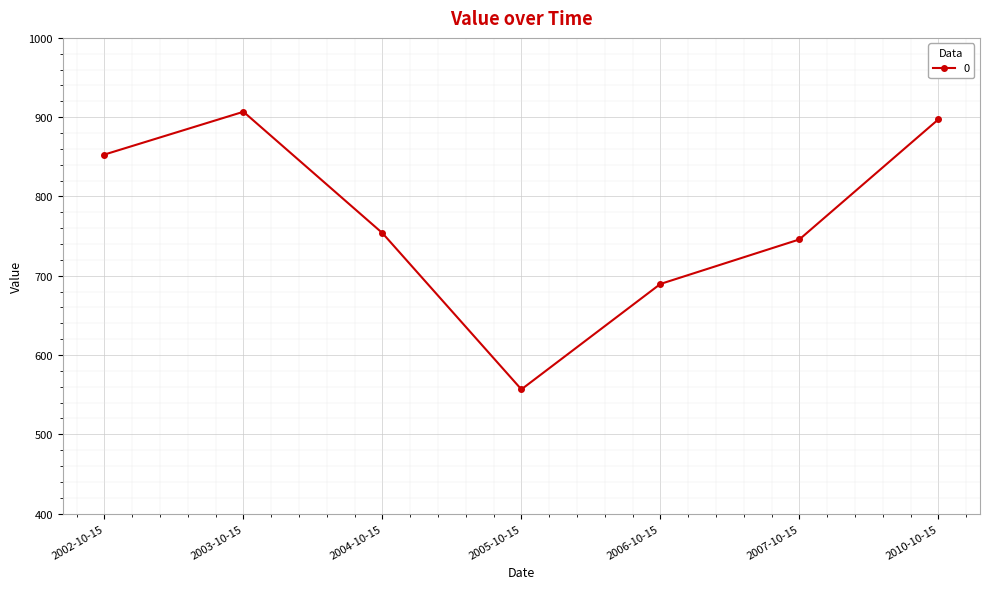

What is the change in value from 2004-10-15 to 2006-10-15?

-64.2